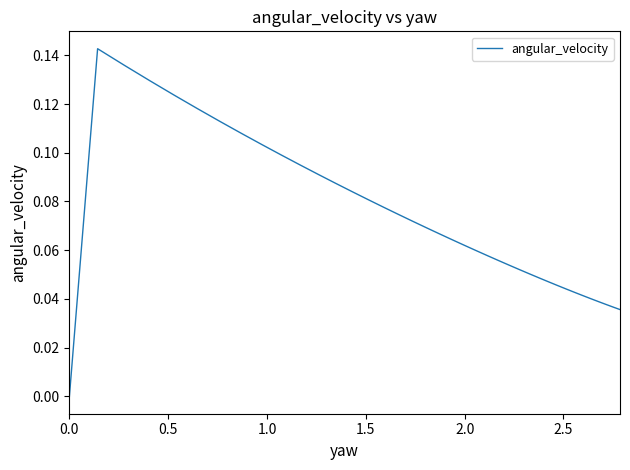

How many values are above zero?

38